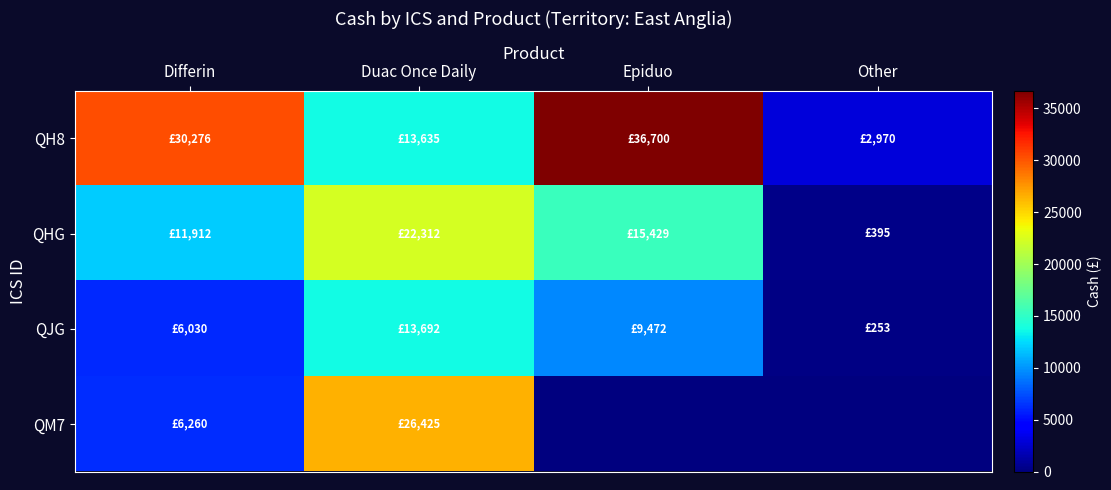

Reading left to right, transcribe all the data shown in this chart.

QH8: Differin=30276.3	Duac Once Daily=13635.5	Epiduo=36700.5	Other=2969.7
QHG: Differin=11911.8	Duac Once Daily=22311.7	Epiduo=15428.7	Other=395.1
QJG: Differin=6029.8	Duac Once Daily=13691.9	Epiduo=9472.0	Other=252.6
QM7: Differin=6259.8	Duac Once Daily=26424.5	Epiduo=0.0	Other=0.0